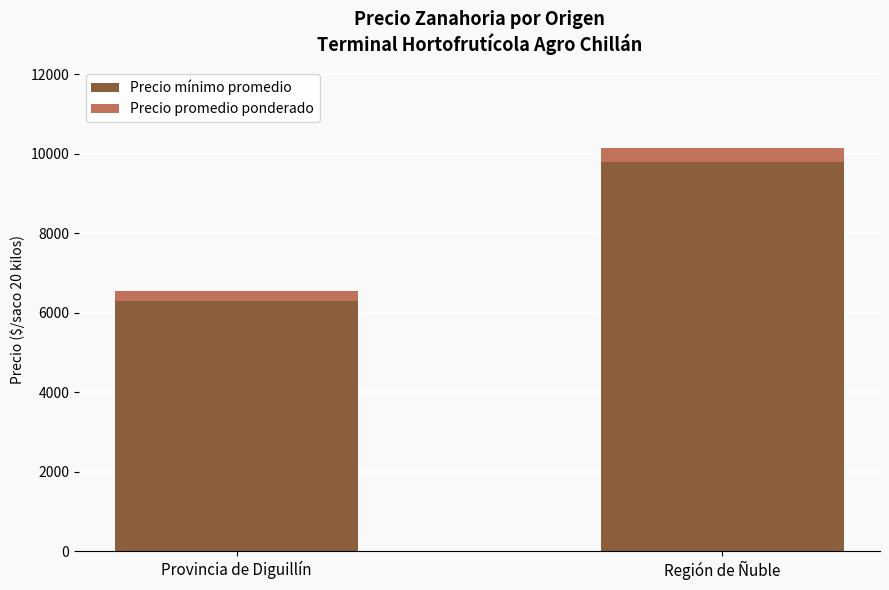

What is the total value across all series at Región de Ñuble?

10150